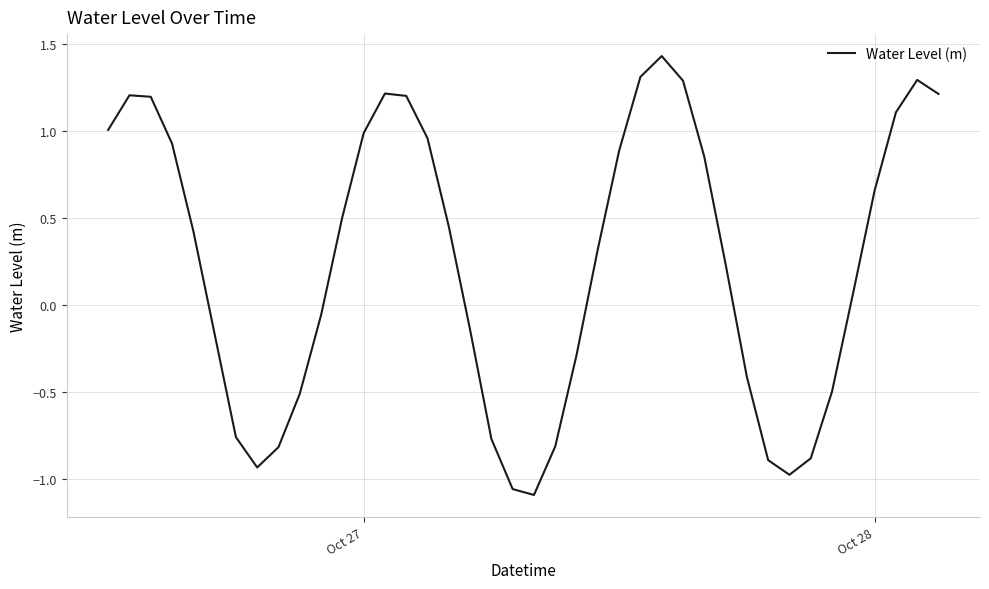

What is the difference between the maximum and minimum values?

2.5